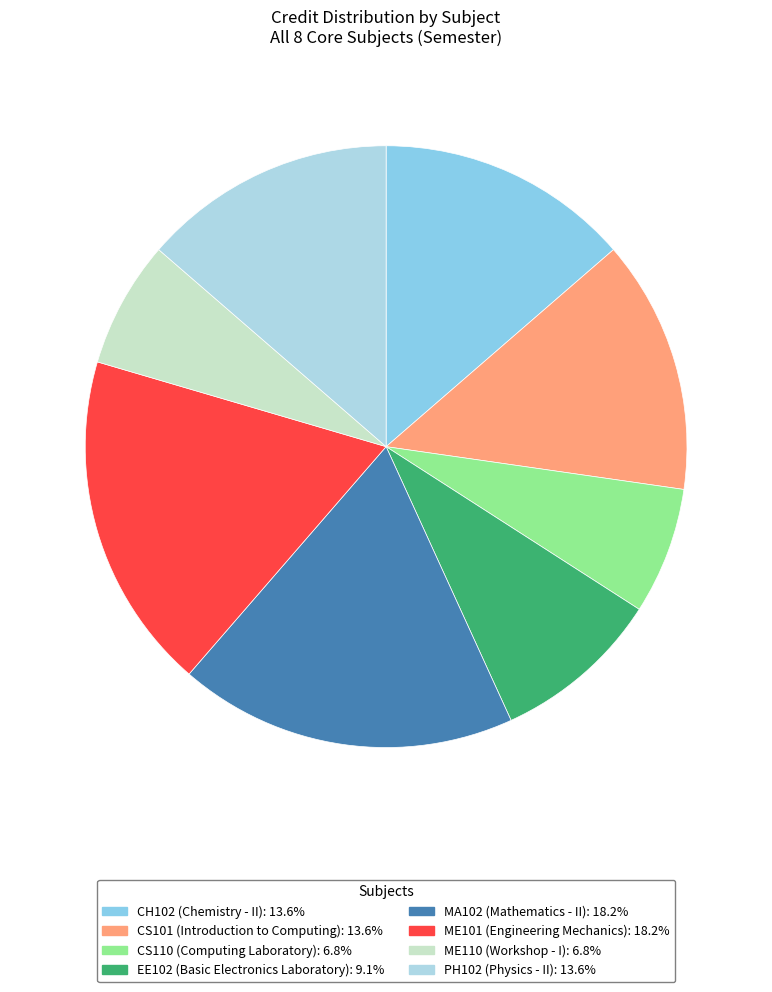

How many slices are in this pie chart?

8